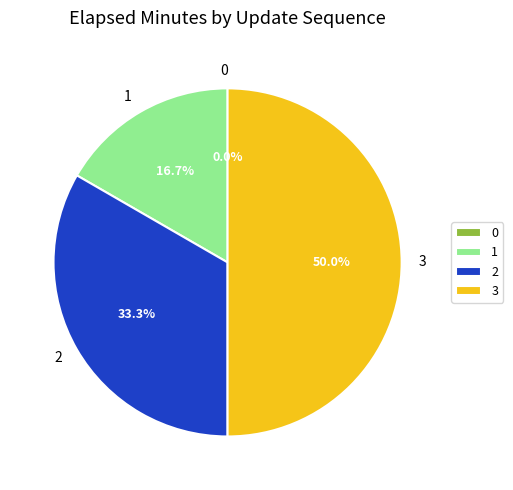

Count the number of slices in the pie.

4